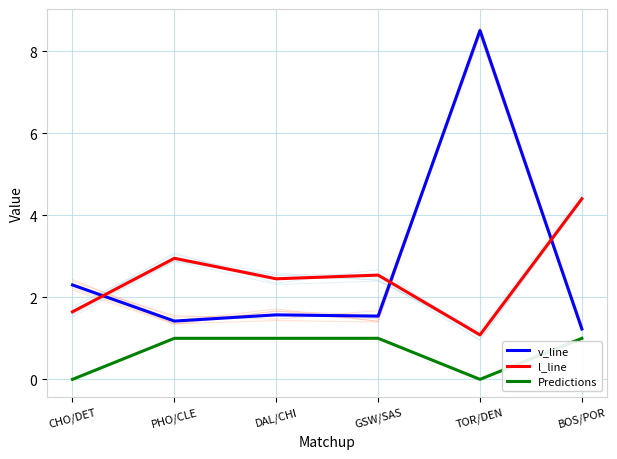

What is the total value across all series at GSW/SAS?

5.1